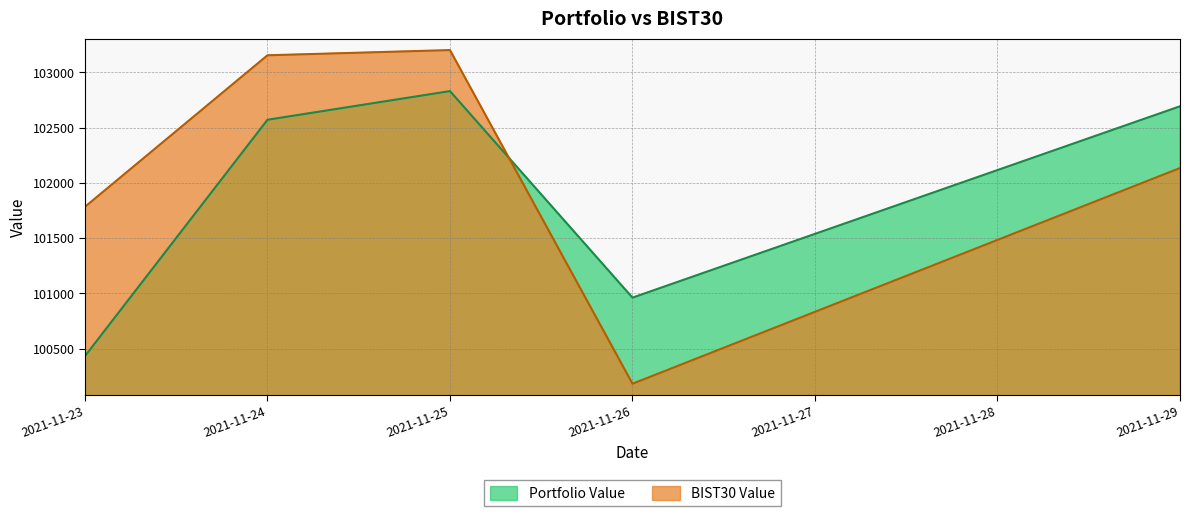

What is the total value across all series at 2021-11-25?

206034.2